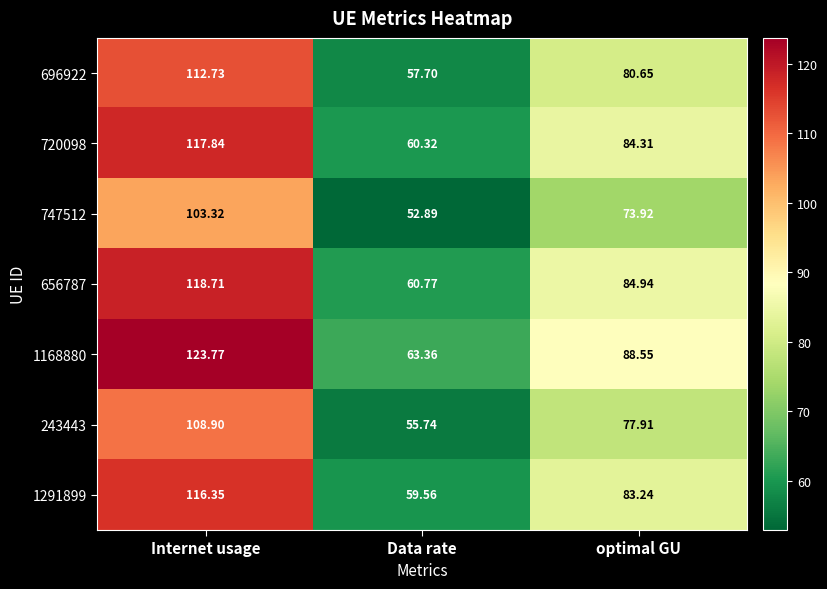

Count the number of data series in this chart.

7